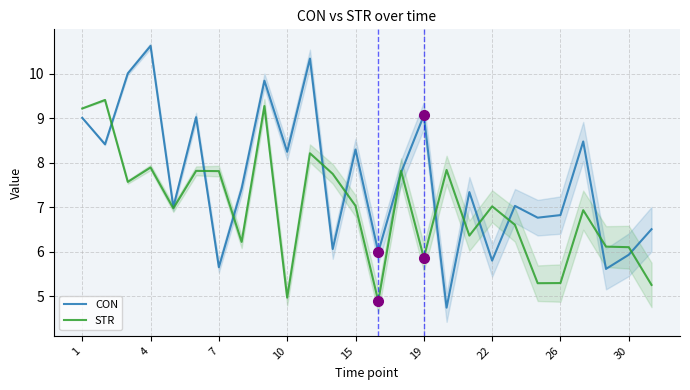

Which series ends up on top after the final intersection of STR and CON?

CON